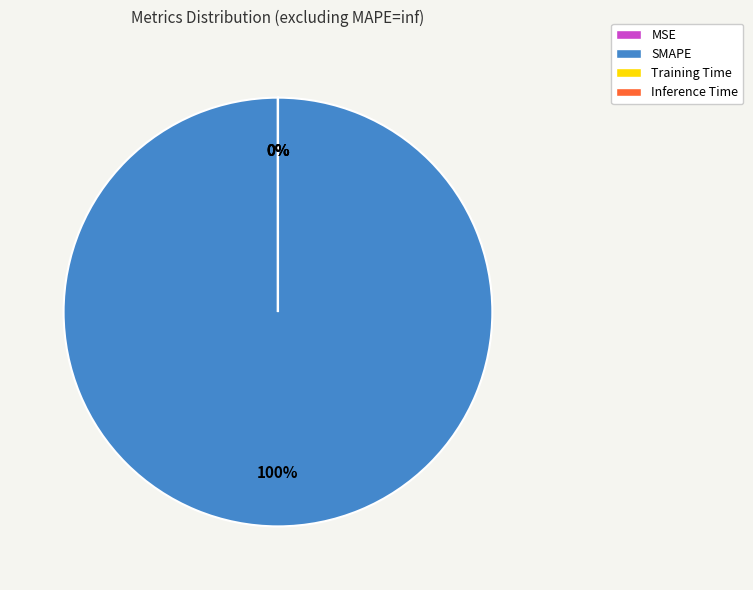

Which category has the biggest portion of the pie?

SMAPE